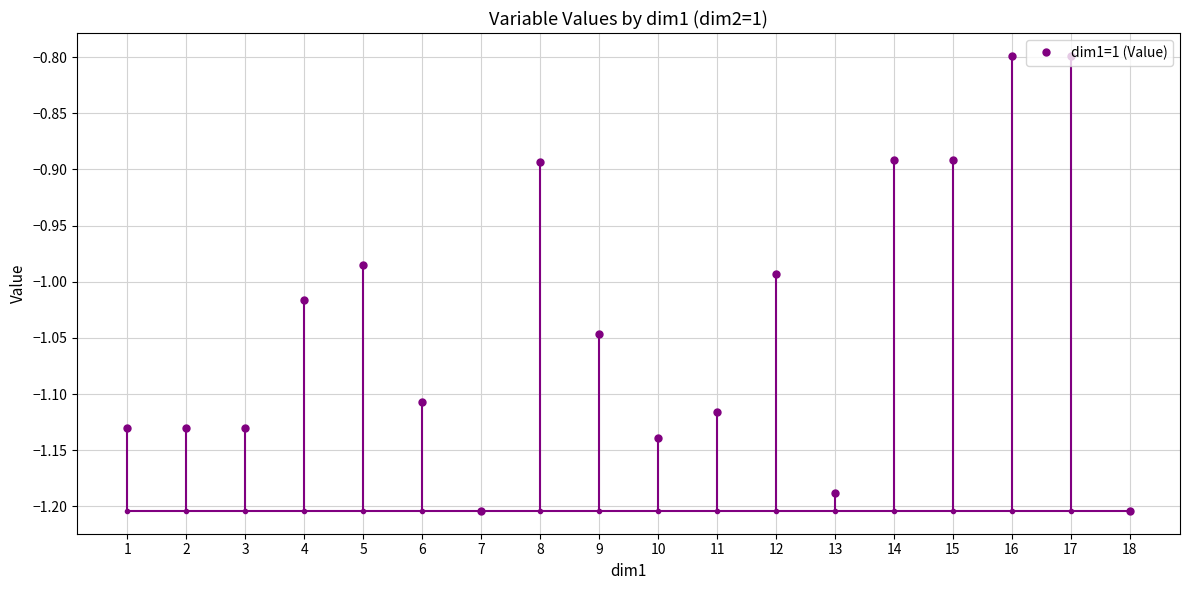

True or false: there are more than 1 points higher than both neighbors.

True